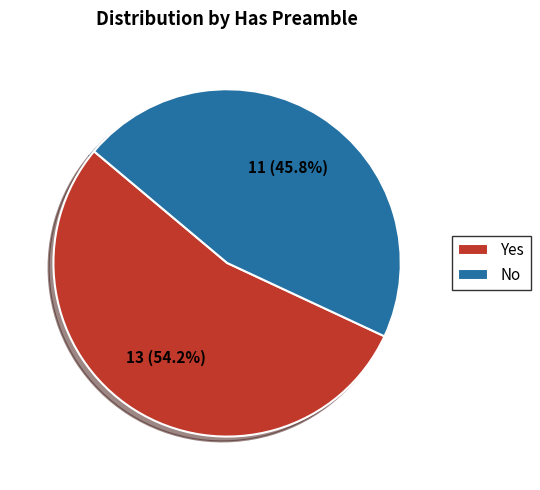

The No slice represents 46% of the pie. True or false?

True